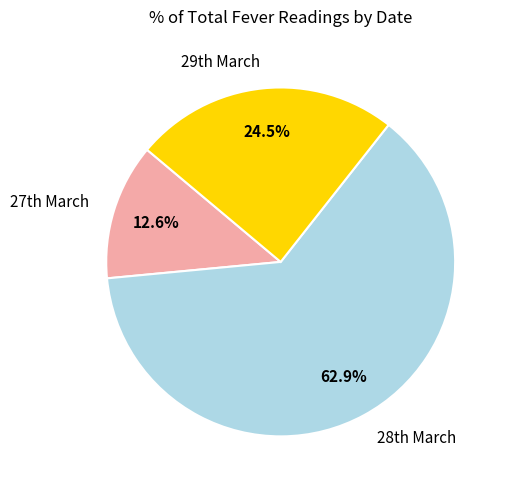

Count the number of slices in the pie.

3